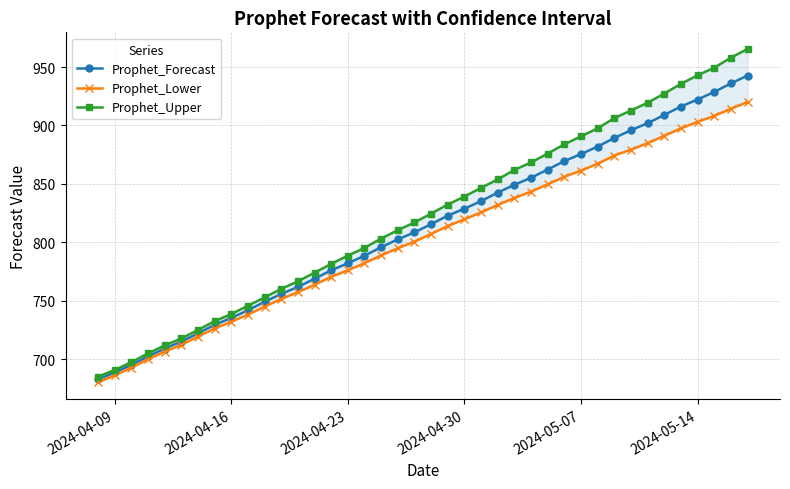

What is the minimum value for Prophet_Forecast?

682.8